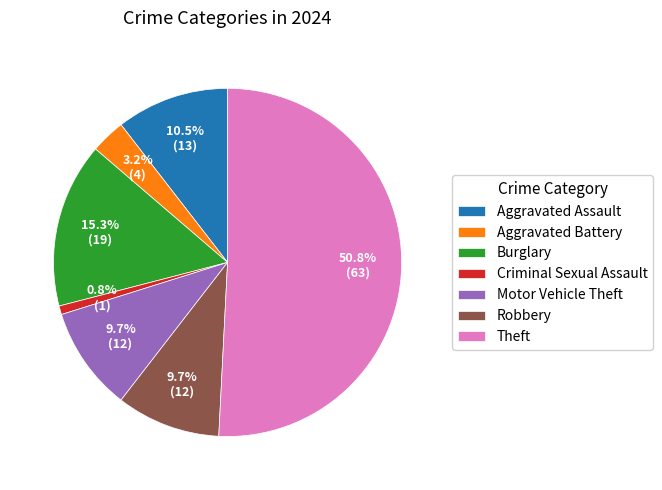

Is there any slice that represents more than half of the pie?

Yes